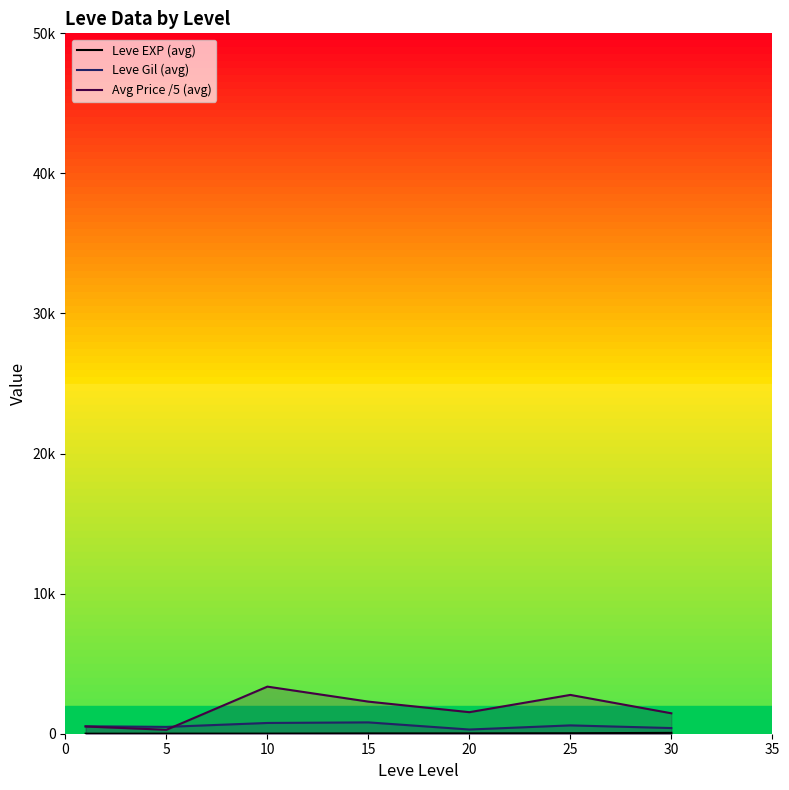

What is the total value across all series at 25?

3400.2